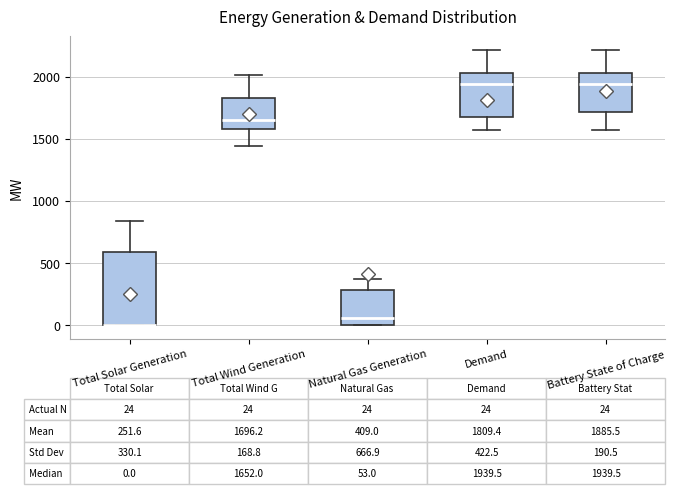

Which box is the tallest, from its lower edge to its upper edge?

Total Solar Generation